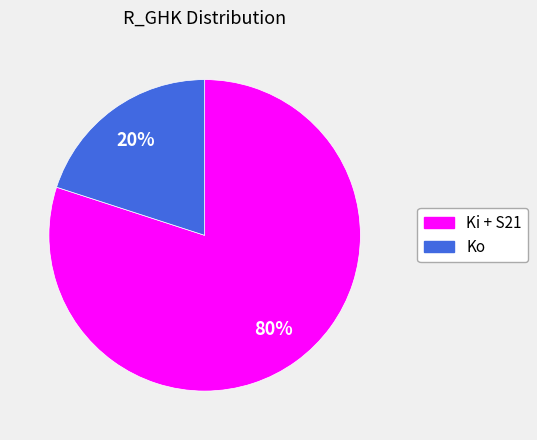

Is there a majority slice in this chart?

Yes